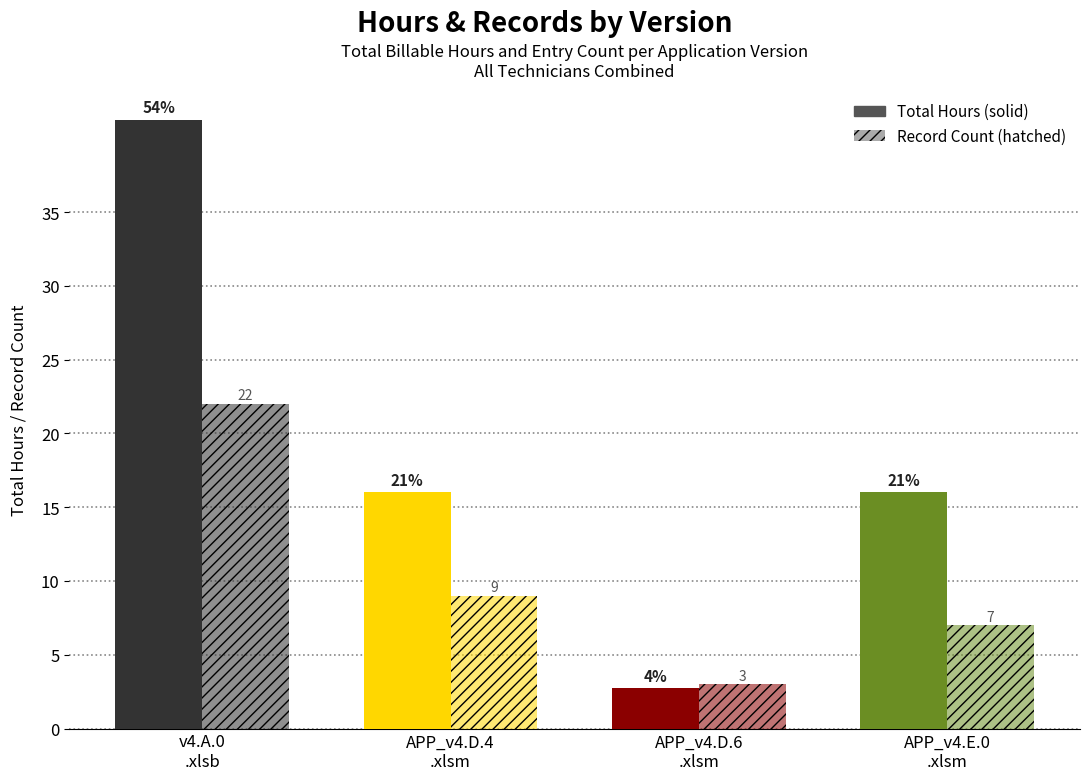

How many groups of bars are there?

4